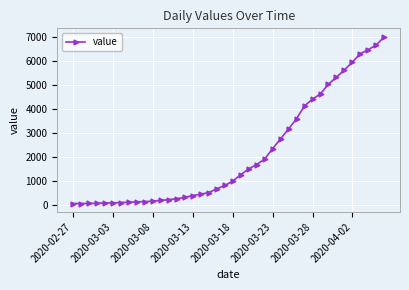

What is the maximum value shown in the chart?

6995